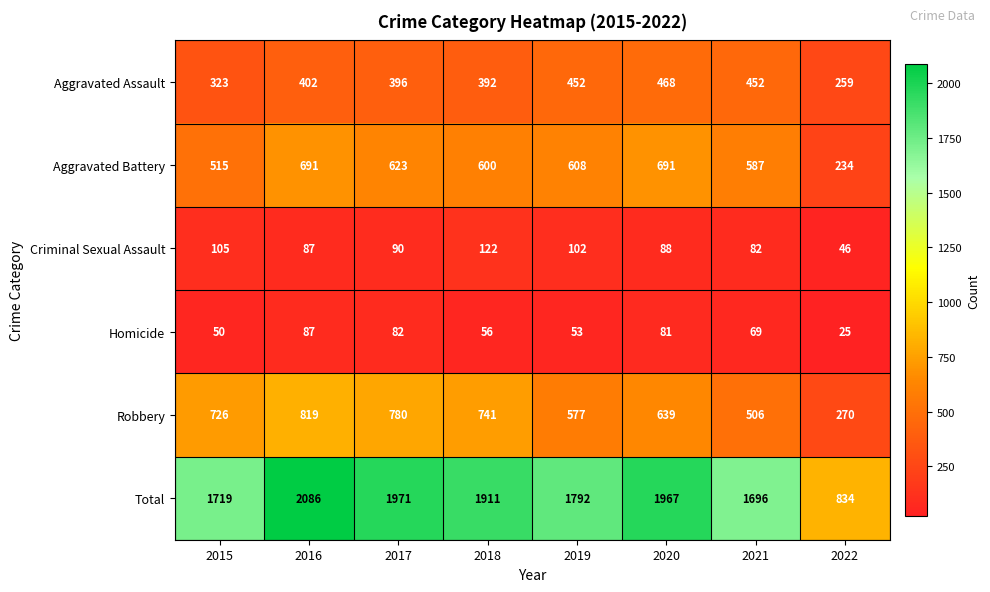

Rank the series at 2019 from highest to lowest value.

Total, Aggravated Battery, Robbery, Aggravated Assault, Criminal Sexual Assault, Homicide